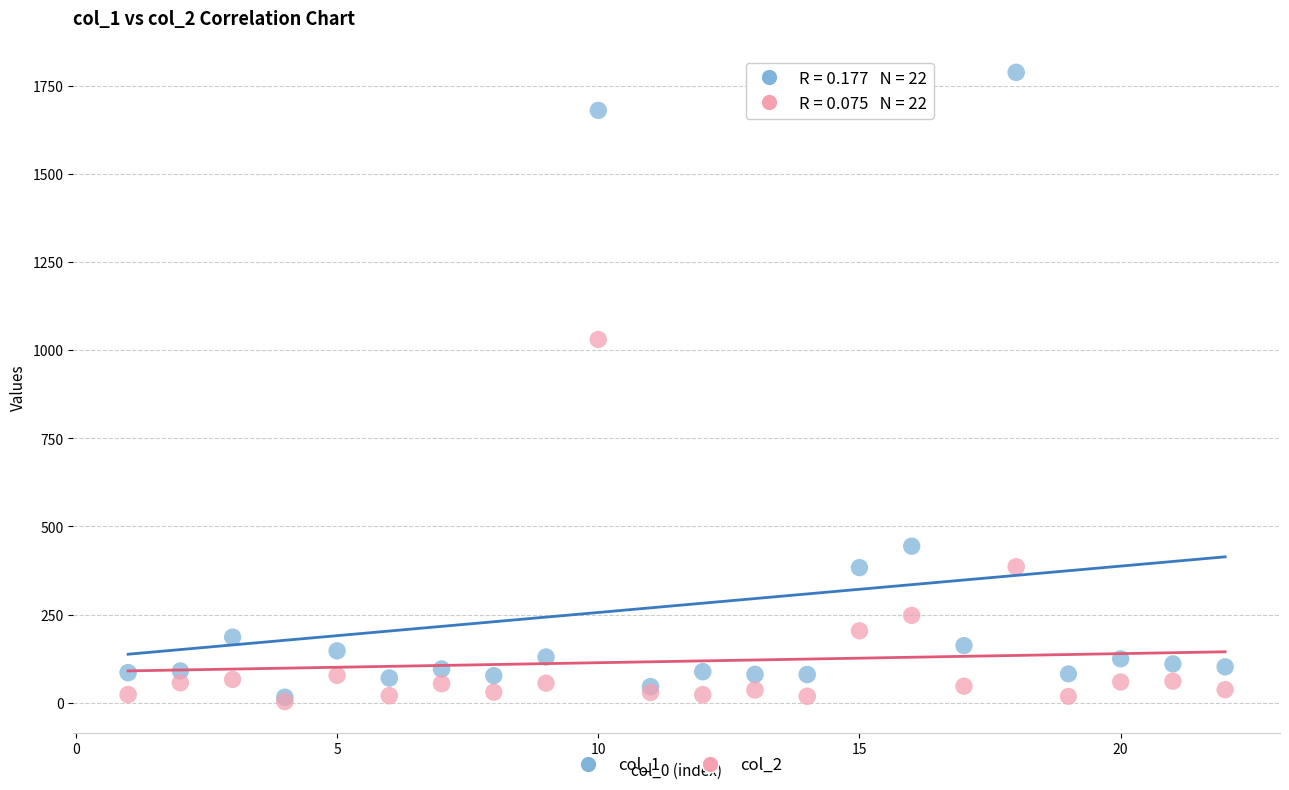

Across all series, what Y value is closest to 895?

1030.4